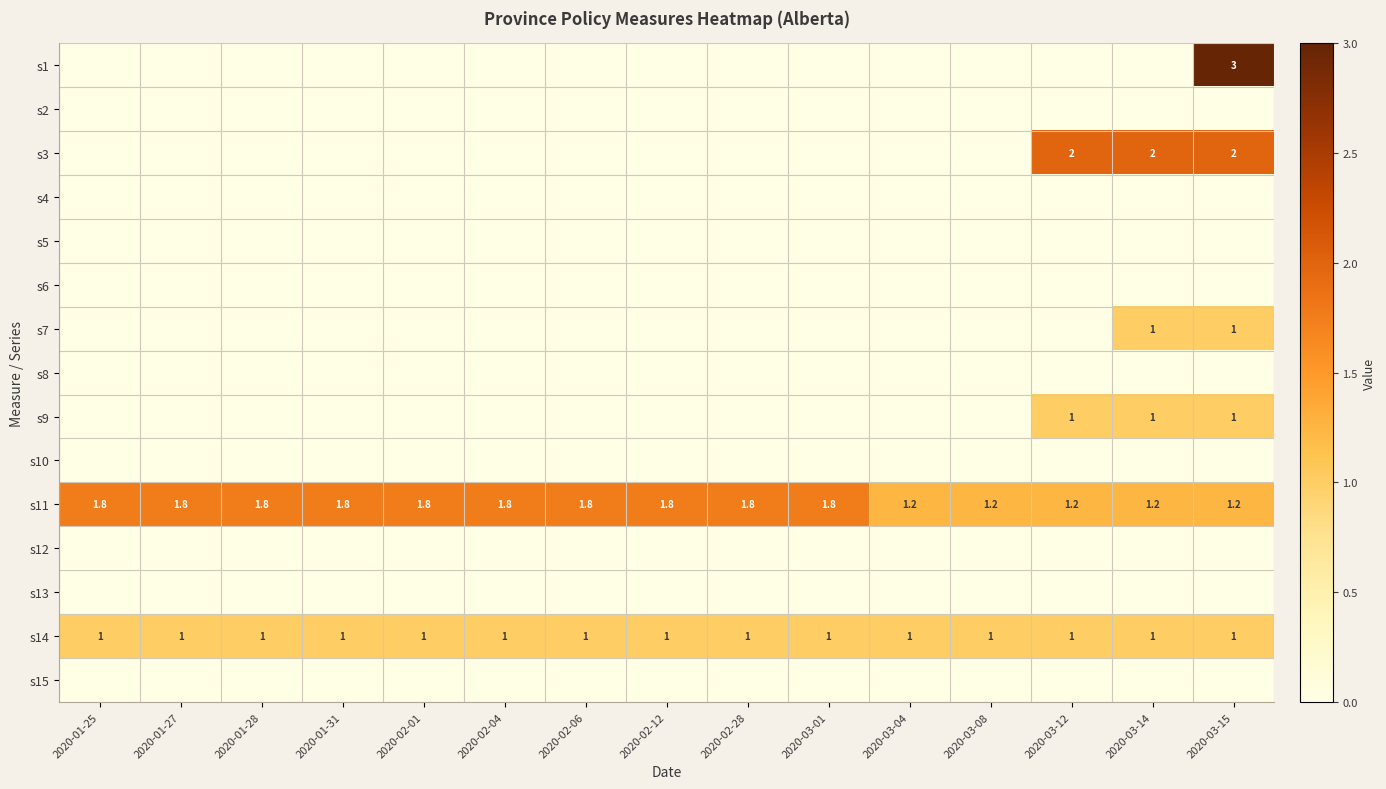

The s3 series shows 1.0 at 2020-03-12. True or false?

False